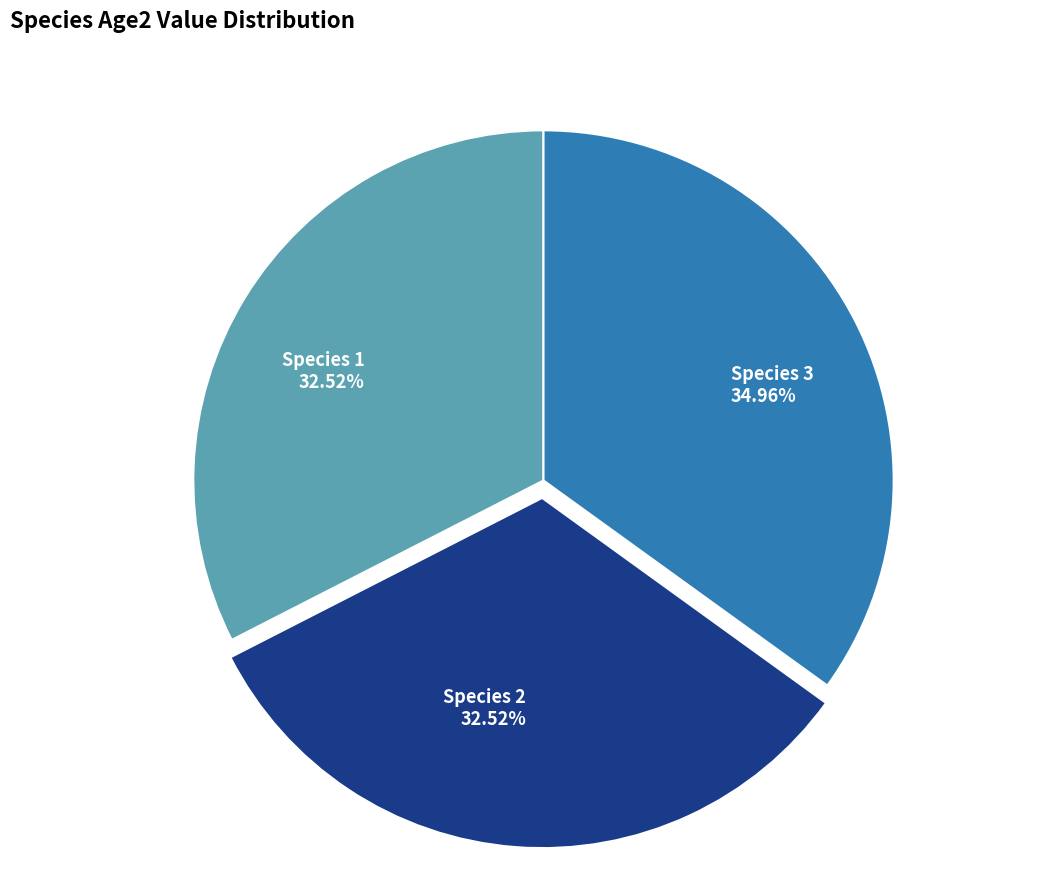

What percentage is the Species 3 slice, to the nearest percent?

35%